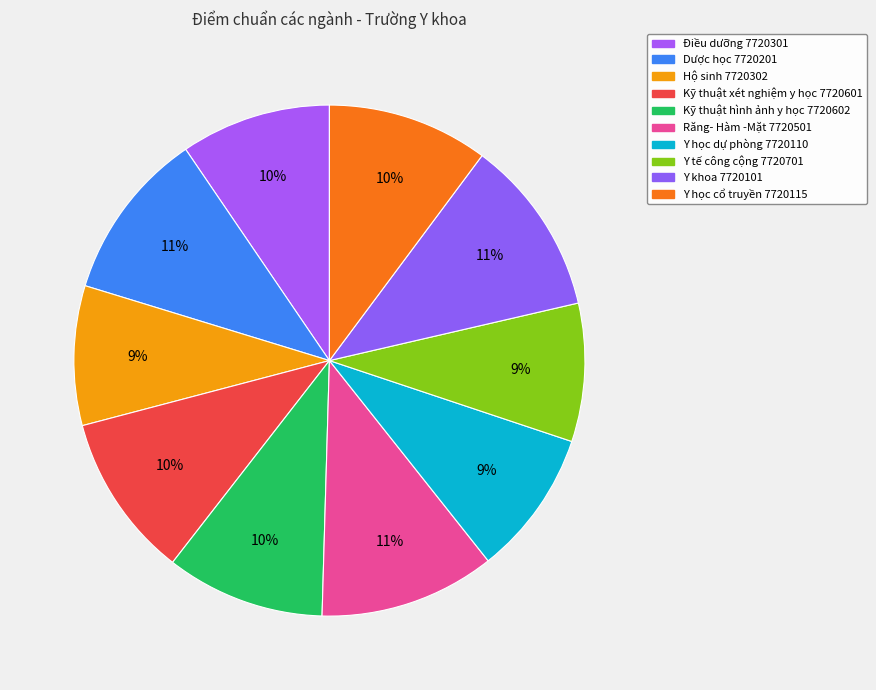

What percentage is NOT represented by Răng- Hàm -Mặt 7720501?

88.9%